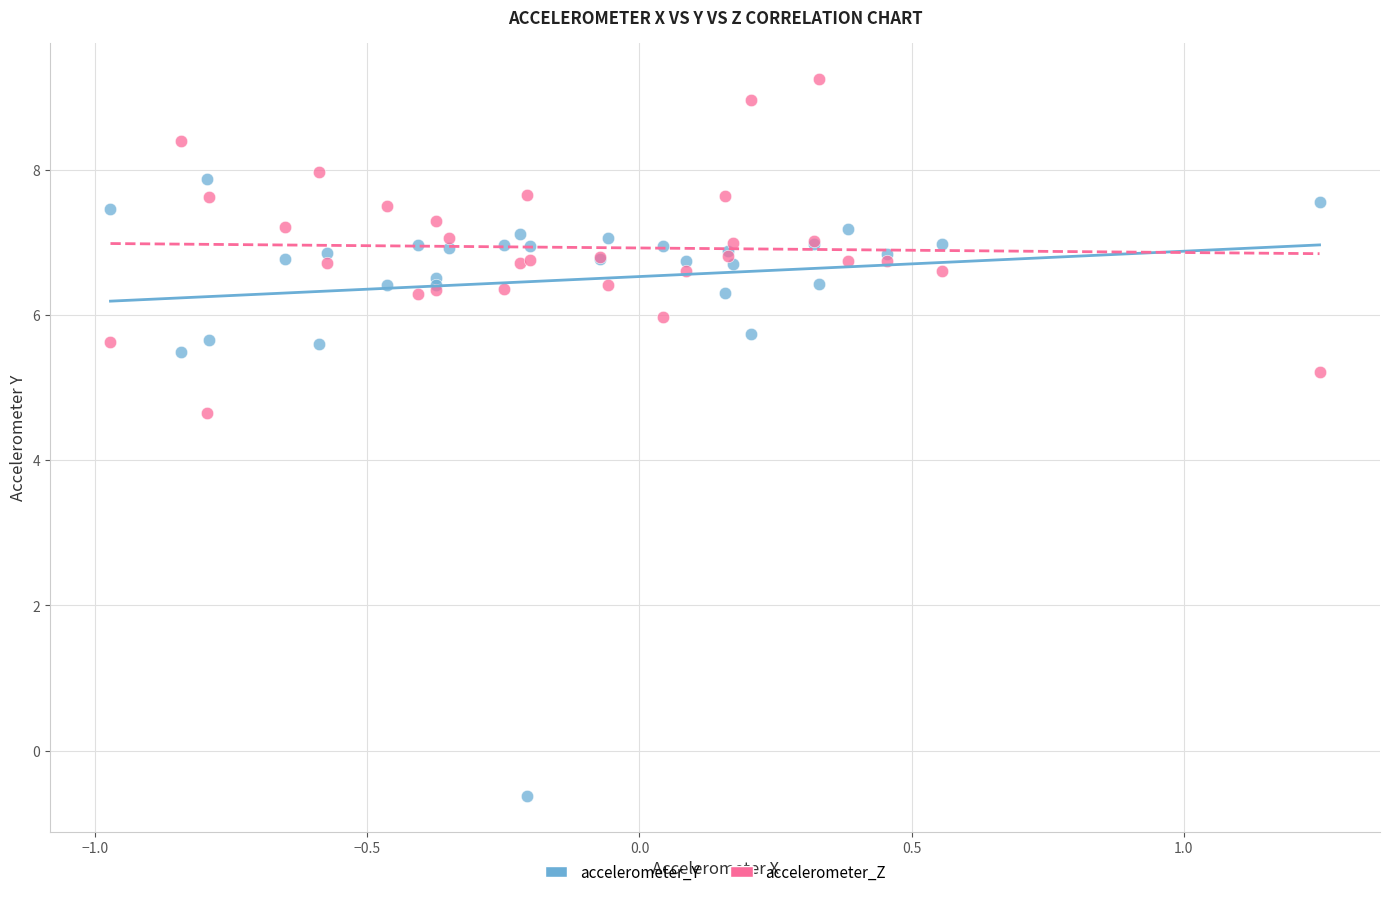

Which series has the largest Y range (max minus min)?

accelerometer_Y